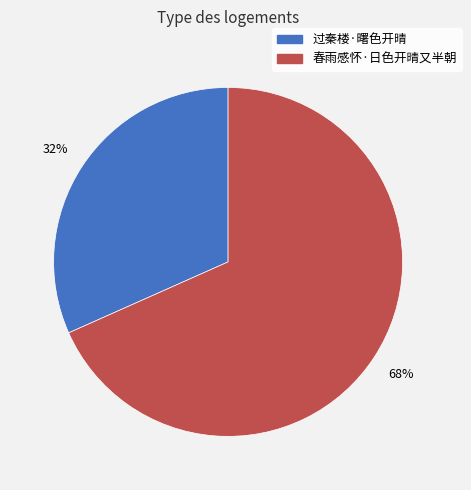

What percentage is the 过秦楼·曙色开晴 slice, to the nearest percent?

32%